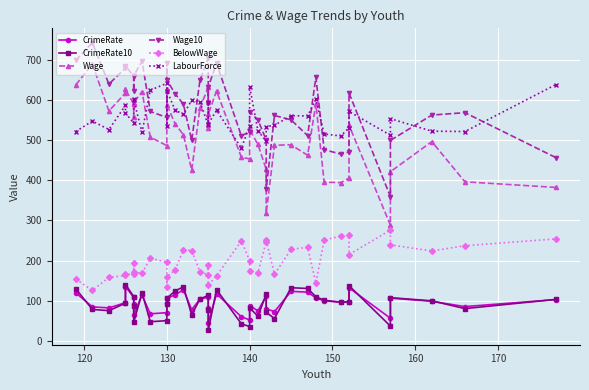

Does the chart display data point markers on the line(s)?

Yes